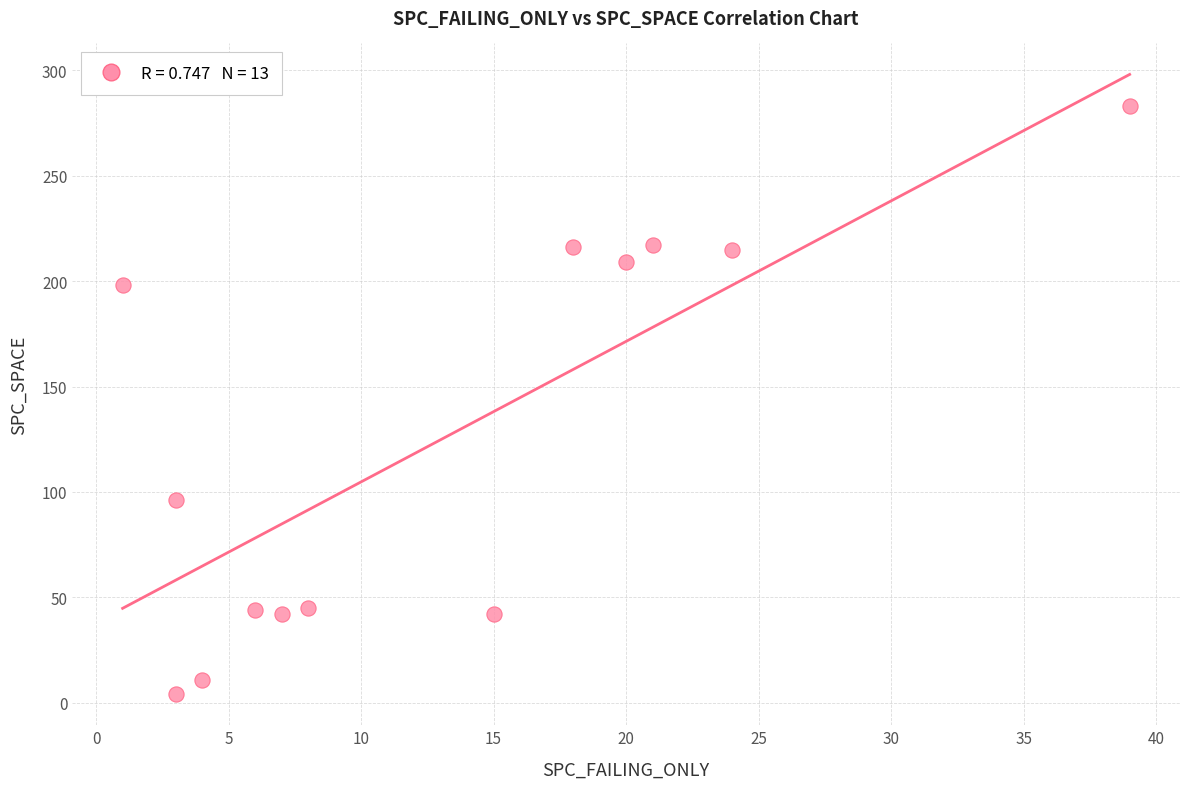

What is the range of Y values (max minus min)?

279